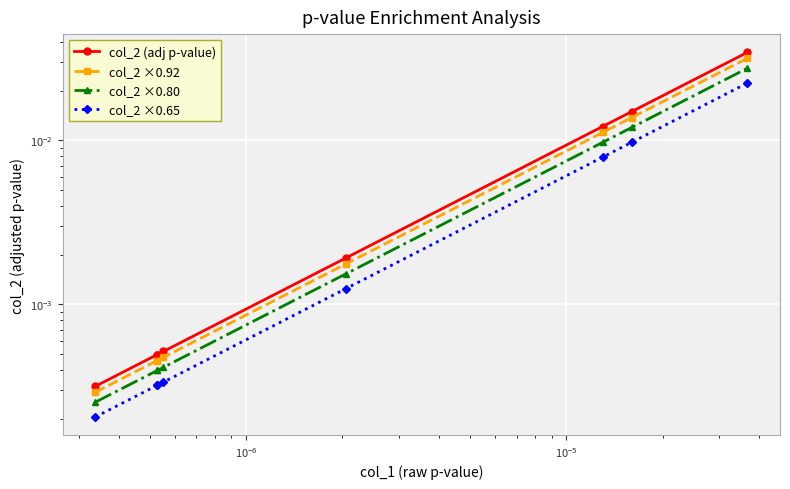

How many data points does each series have?

8